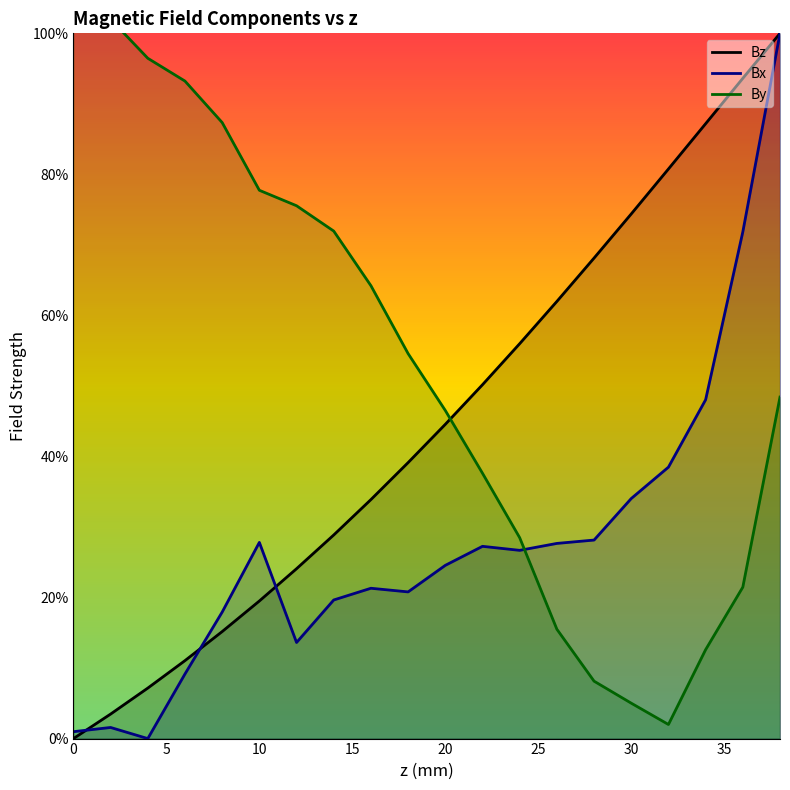

What is the difference between the maximum and minimum values in the By series?

1.0